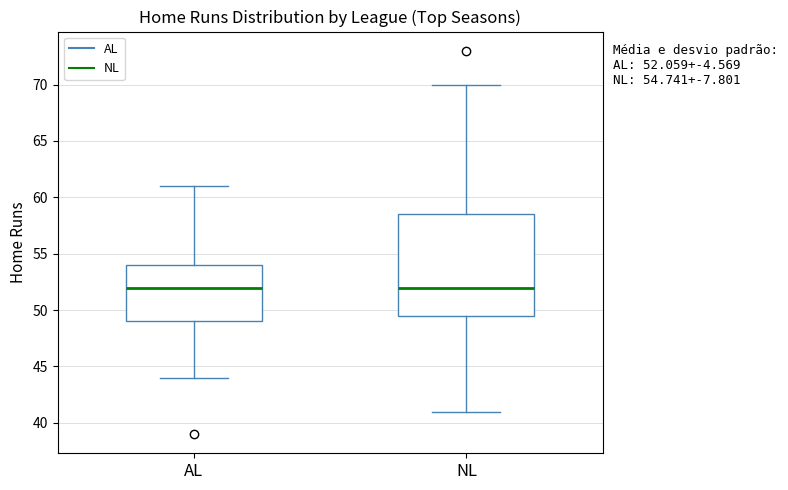

Which box is the tallest, from its lower edge to its upper edge?

NL